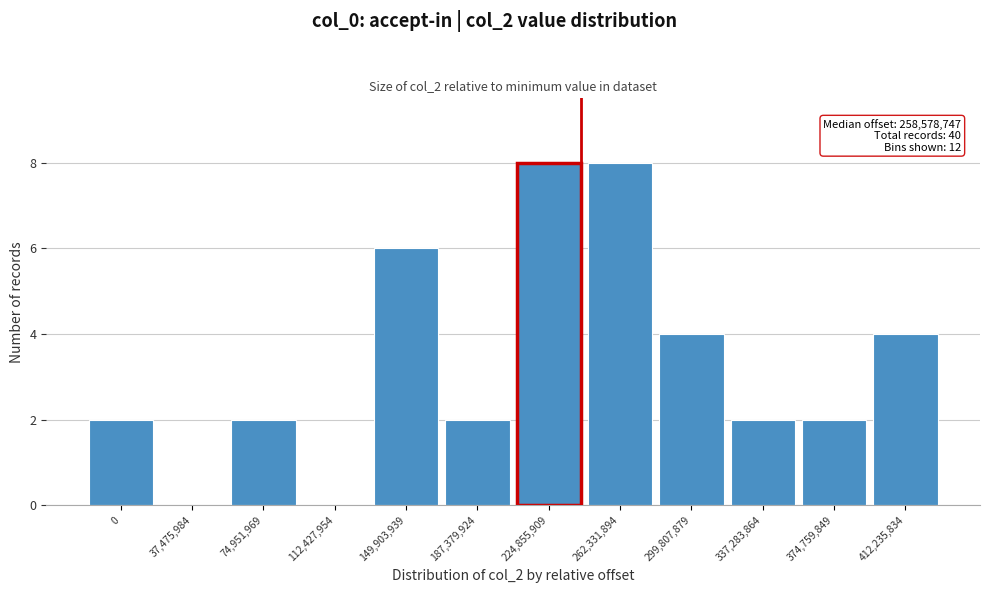

Reading right to left, extract all data points from this chart.

412,235,834=4	374,759,849=2	337,283,864=2	299,807,879=4	262,331,894=8	224,855,909=8	187,379,924=2	149,903,939=6	112,427,954=0	74,951,969=2	37,475,984=0	0=2